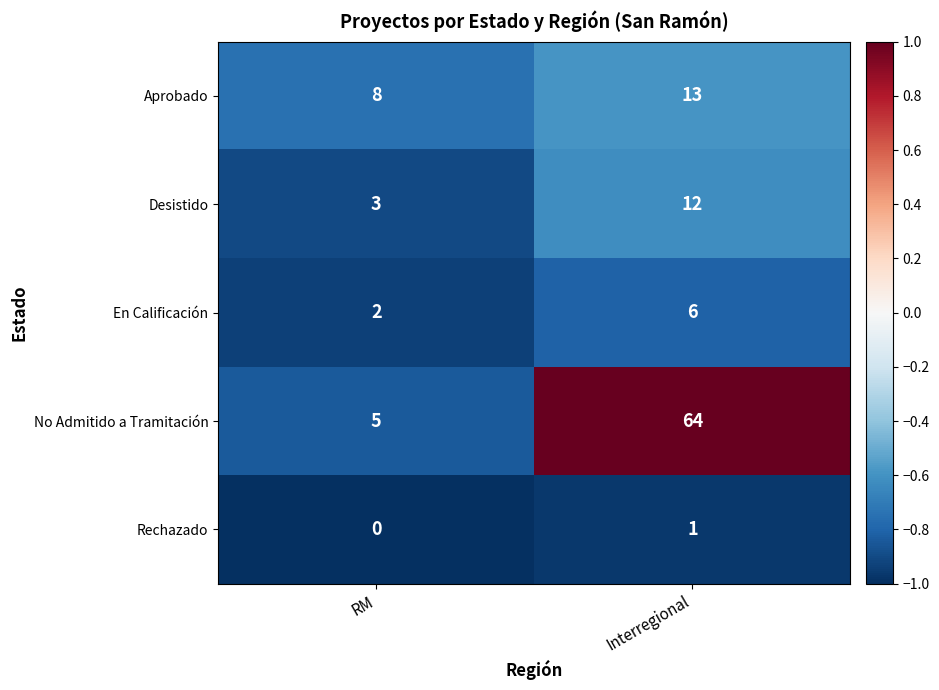

What is the difference between the highest and lowest values at RM?

8